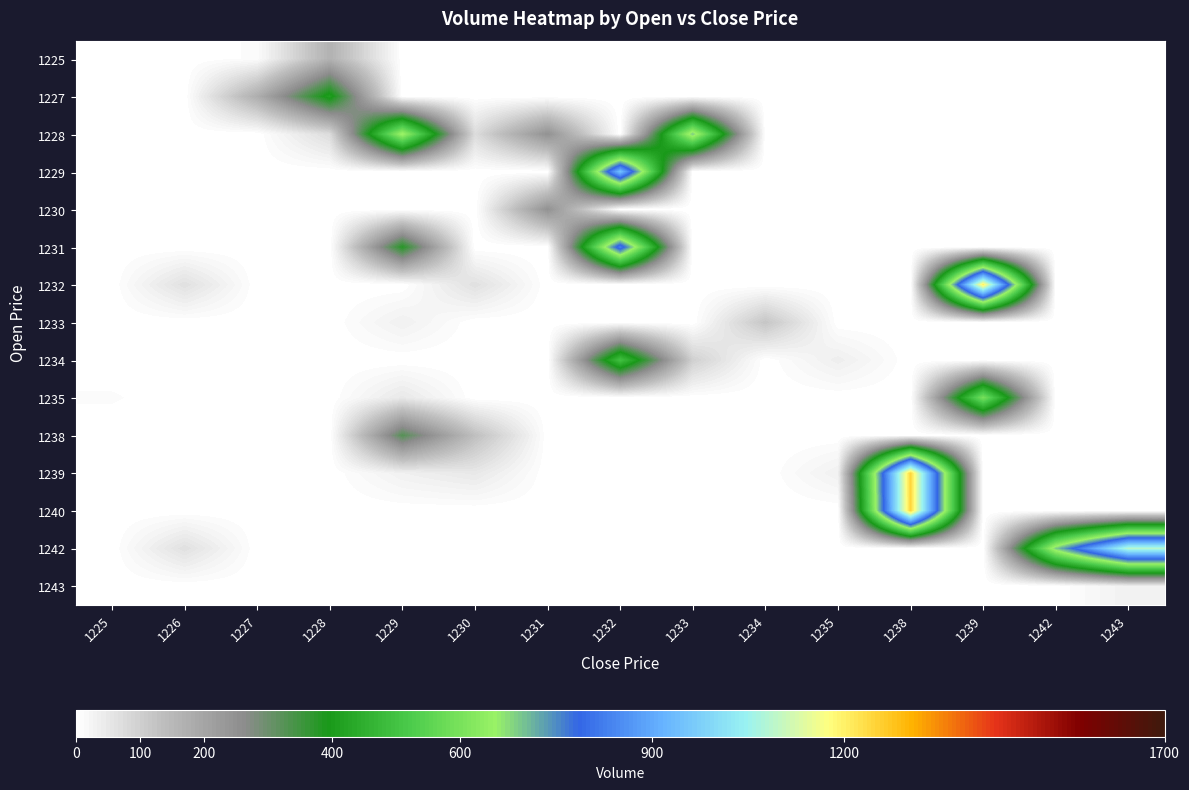

Reading left to right, list all the values displayed in this chart.

1225: 1225=0.0	1226=0.0	1227=8.6	1228=166.0	1229=0.0	1230=0.0	1231=0.0	1232=0.0	1233=0.0	1234=0.0	1235=0.0	1238=0.0	1239=0.0	1242=0.0	1243=0.0
1227: 1225=0.0	1226=0.0	1227=176.0	1228=414.6	1229=0.0	1230=0.0	1231=0.0	1232=0.0	1233=0.0	1234=0.0	1235=0.0	1238=0.0	1239=0.0	1242=0.0	1243=0.0
1228: 1225=0.0	1226=0.0	1227=0.0	1228=73.8	1229=666.2	1230=73.9	1231=248.8	1232=0.0	1233=694.6	1234=0.0	1235=0.0	1238=0.0	1239=0.0	1242=0.0	1243=0.0
1229: 1225=0.0	1226=0.0	1227=0.0	1228=0.0	1229=0.0	1230=0.0	1231=0.0	1232=950.6	1233=0.0	1234=0.0	1235=0.0	1238=0.0	1239=0.0	1242=0.0	1243=0.0
1230: 1225=0.0	1226=0.0	1227=0.0	1228=0.0	1229=0.0	1230=0.0	1231=248.8	1232=0.0	1233=0.0	1234=0.1	1235=0.0	1238=0.0	1239=0.0	1242=0.0	1243=0.0
1231: 1225=0.0	1226=0.0	1227=0.0	1228=0.0	1229=380.0	1230=0.0	1231=0.0	1232=831.0	1233=0.0	1234=0.0	1235=0.0	1238=0.0	1239=0.0	1242=0.0	1243=0.0
1232: 1225=0.0	1226=65.6	1227=0.0	1228=0.0	1229=0.0	1230=65.6	1231=0.0	1232=0.0	1233=0.0	1234=0.0	1235=0.0	1238=0.0	1239=1209.5	1242=0.0	1243=0.0
1233: 1225=0.0	1226=0.0	1227=0.0	1228=0.0	1229=32.9	1230=0.0	1231=0.0	1232=0.0	1233=0.0	1234=120.2	1235=0.2	1238=0.0	1239=0.0	1242=0.0	1243=0.0
1234: 1225=0.0	1226=0.0	1227=0.0	1228=0.0	1229=0.0	1230=0.0	1231=0.0	1232=500.0	1233=98.5	1234=0.0	1235=37.0	1238=0.0	1239=0.0	1242=0.0	1243=0.0
1235: 1225=8.0	1226=0.0	1227=0.0	1228=0.0	1229=49.3	1230=0.0	1231=0.0	1232=0.0	1233=0.0	1234=0.0	1235=0.0	1238=0.0	1239=600.0	1242=0.0	1243=0.0
1238: 1225=0.0	1226=0.0	1227=0.0	1228=0.0	1229=326.1	1230=134.1	1231=0.0	1232=0.0	1233=0.0	1234=0.0	1235=0.0	1238=0.0	1239=0.0	1242=0.0	1243=0.0
1239: 1225=0.0	1226=0.0	1227=0.0	1228=0.0	1229=32.9	1230=49.2	1231=0.0	1232=0.0	1233=0.0	1234=0.0	1235=32.8	1238=1248.5	1239=0.0	1242=0.0	1243=0.0
1240: 1225=0.0	1226=0.0	1227=0.0	1228=0.0	1229=0.0	1230=0.0	1231=0.0	1232=0.0	1233=0.0	1234=0.0	1235=0.0	1238=1248.5	1239=0.0	1242=0.0	1243=0.0
1242: 1225=0.0	1226=65.6	1227=0.0	1228=0.0	1229=0.0	1230=0.0	1231=0.0	1232=0.0	1233=0.0	1234=0.0	1235=0.0	1238=0.0	1239=0.0	1242=690.2	1243=1090.5
1243: 1225=0.0	1226=0.0	1227=0.0	1228=0.0	1229=0.0	1230=0.0	1231=0.0	1232=0.0	1233=0.0	1234=0.0	1235=0.2	1238=0.0	1239=0.0	1242=0.0	1243=32.8